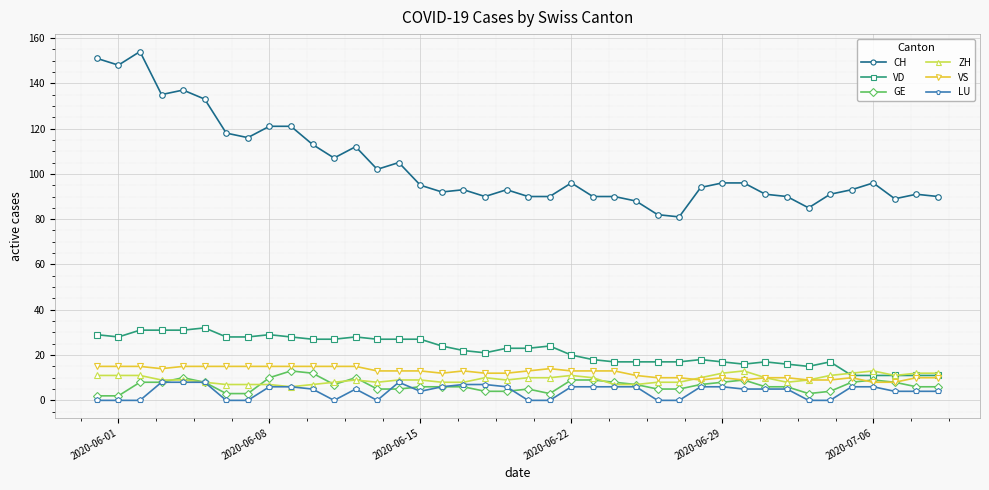

Which series has the widest spread of values?

CH